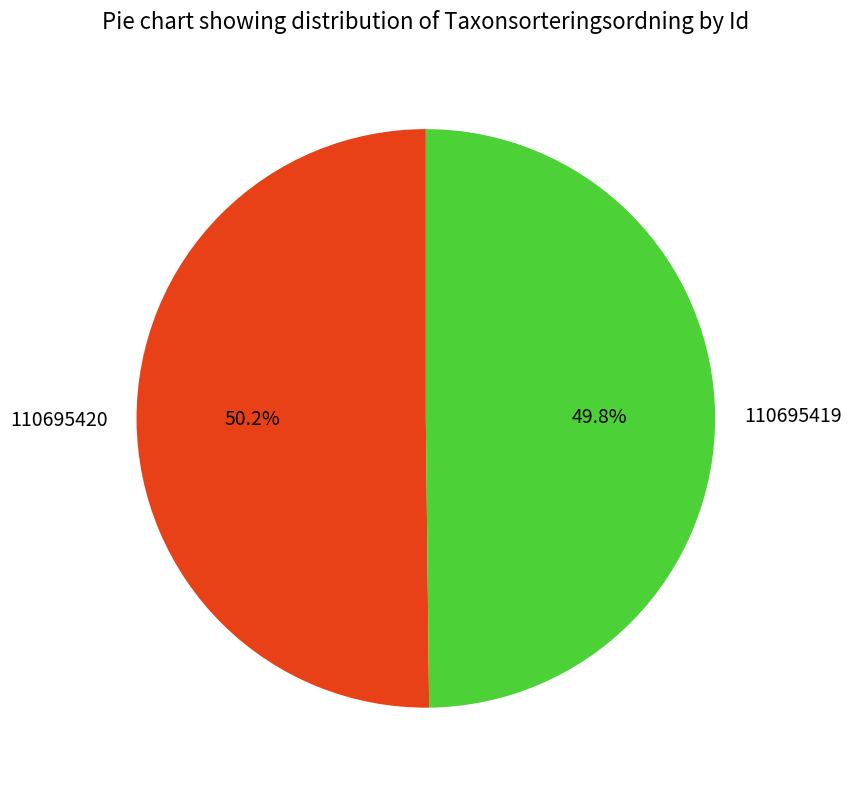

What is the ratio of the value at 110695420 to the value at 110695419?

1.0